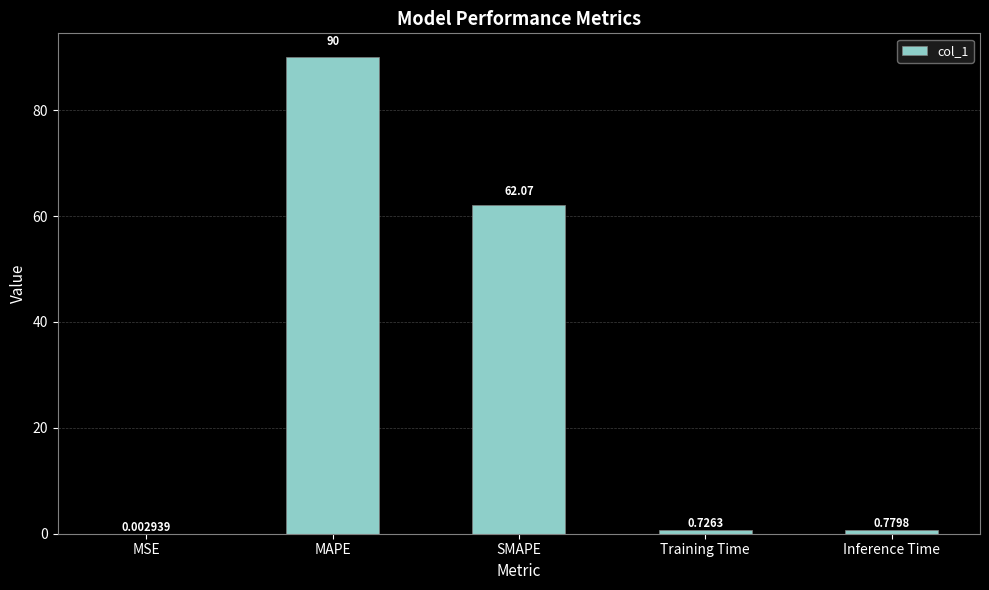

At which category does the chart reach its peak across all series?

MAPE